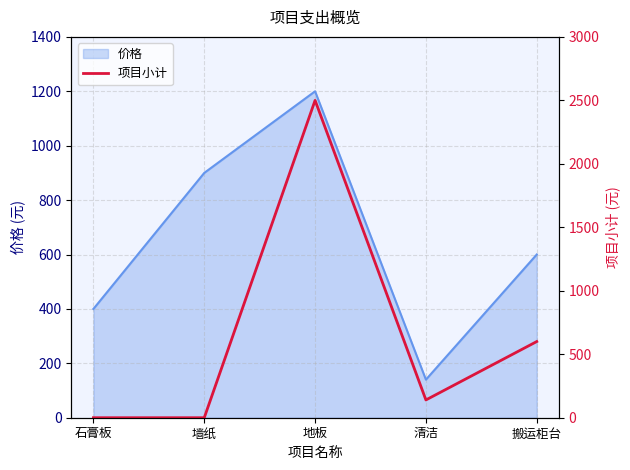

Does the chart have visible grid lines?

Yes